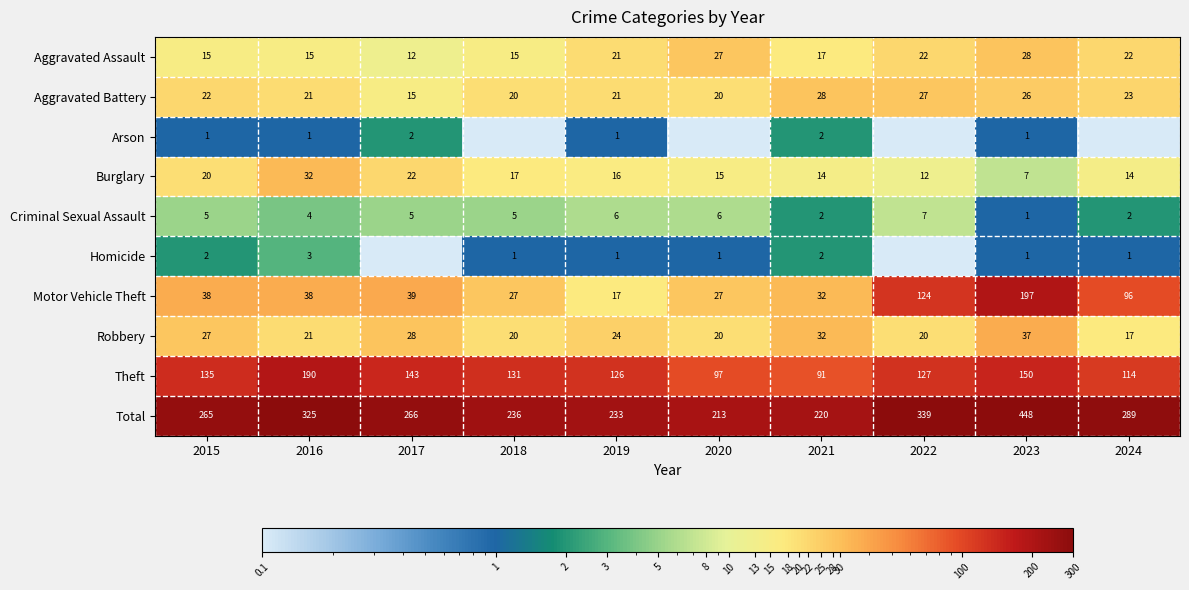

Is the value of Criminal Sexual Assault at 2017 greater than the value of Homicide at 2024?

Yes